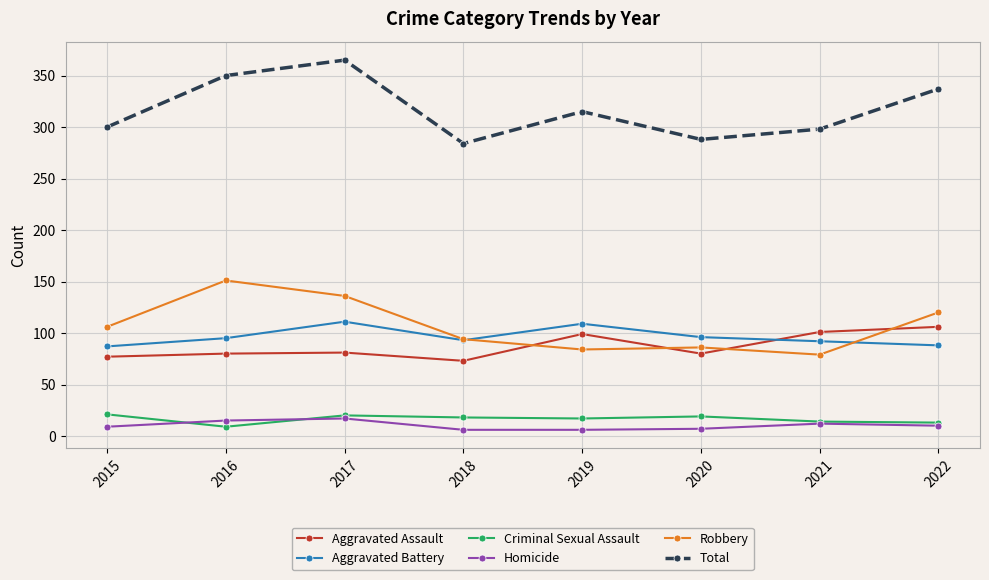

How many categories are shown in the chart?

8